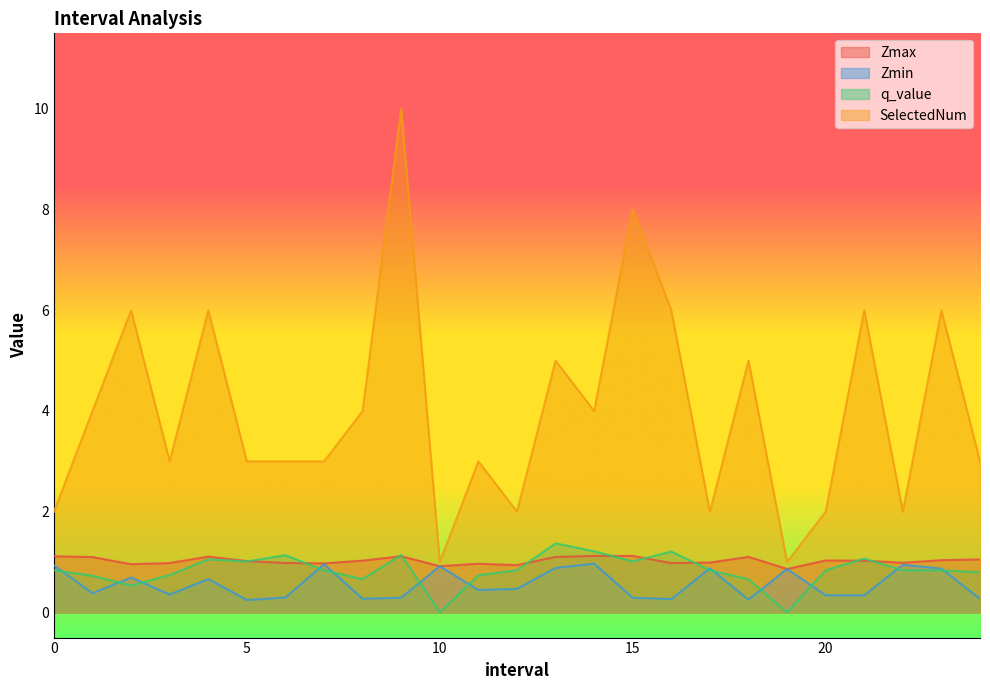

Reading right to left, list all the values displayed in this chart.

Zmax: 1.1	1.0	1.0	1.0	1.0	0.9	1.1	1.0	1.0	1.1	1.1	1.1	0.9	1.0	0.9	1.1	1.0	1.0	1.0	1.0	1.1	1.0	1.0	1.1	1.1
Zmin: 0.3	0.9	0.9	0.3	0.3	0.9	0.3	0.9	0.3	0.3	1.0	0.9	0.5	0.4	0.9	0.3	0.3	1.0	0.3	0.2	0.7	0.4	0.7	0.4	0.9
q_value: 0.8	0.8	0.8	1.1	0.8	-0.0	0.7	0.8	1.2	1.0	1.2	1.4	0.8	0.7	-0.0	1.1	0.7	0.8	1.1	1.0	1.1	0.7	0.5	0.7	0.8
SelectedNum: 3.0	6.0	2.0	6.0	2.0	1.0	5.0	2.0	6.0	8.0	4.0	5.0	2.0	3.0	1.0	10.0	4.0	3.0	3.0	3.0	6.0	3.0	6.0	4.0	2.0